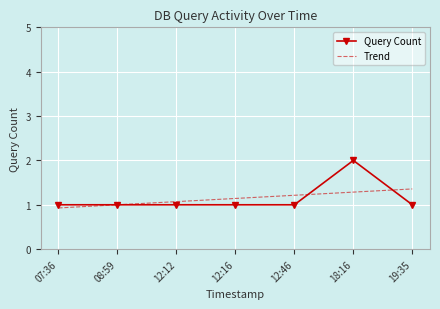

Which series has the widest spread of values?

Query Count